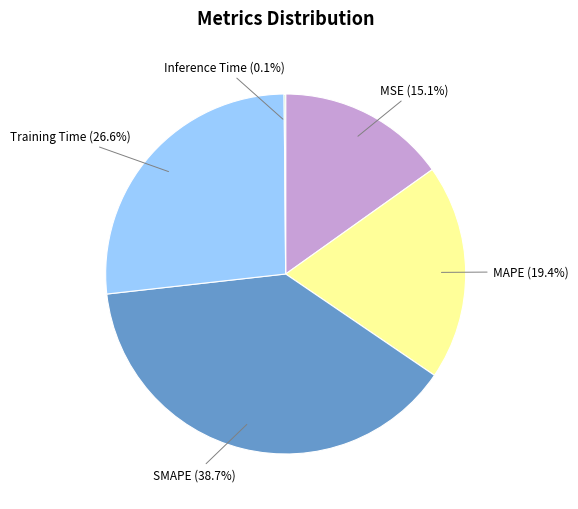

What is the largest slice in the pie chart?

SMAPE